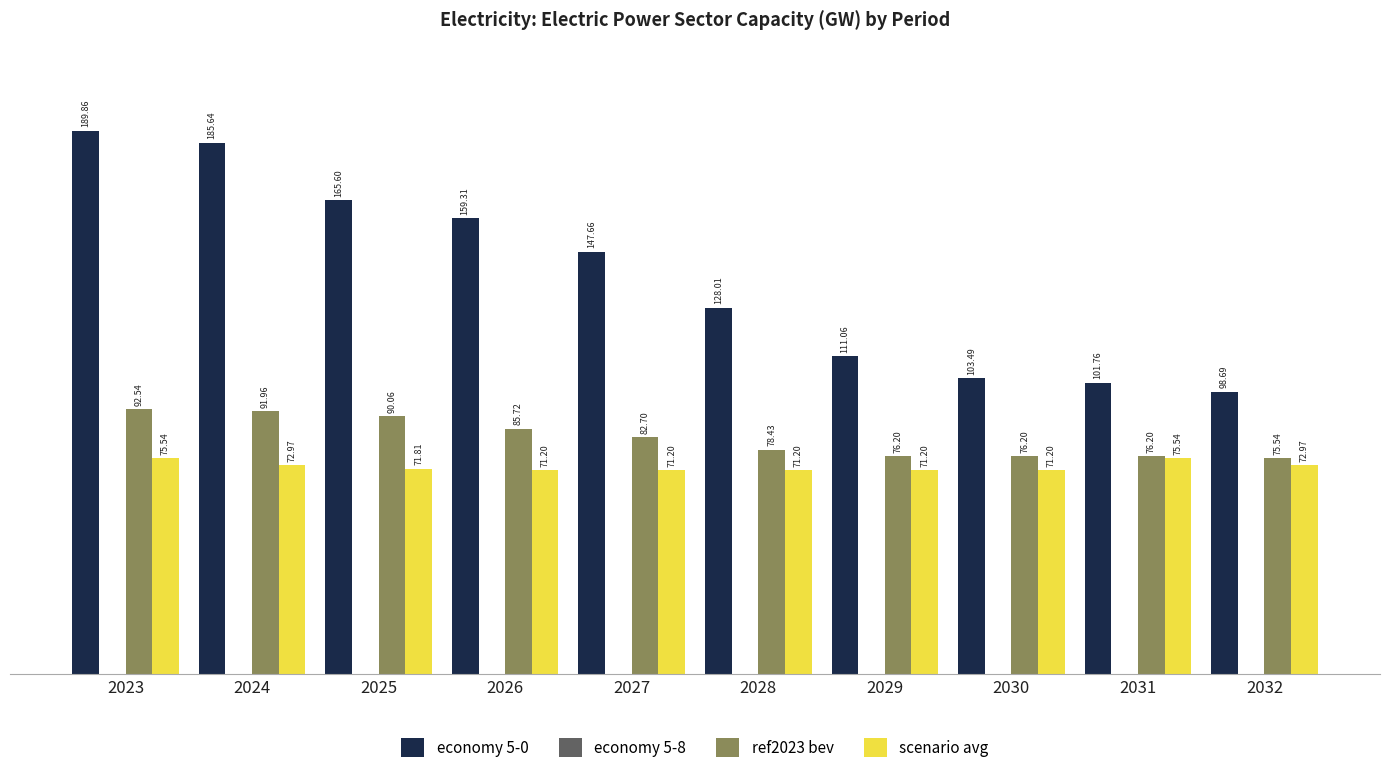

Which series has the largest total across all categories?

economy 5-0